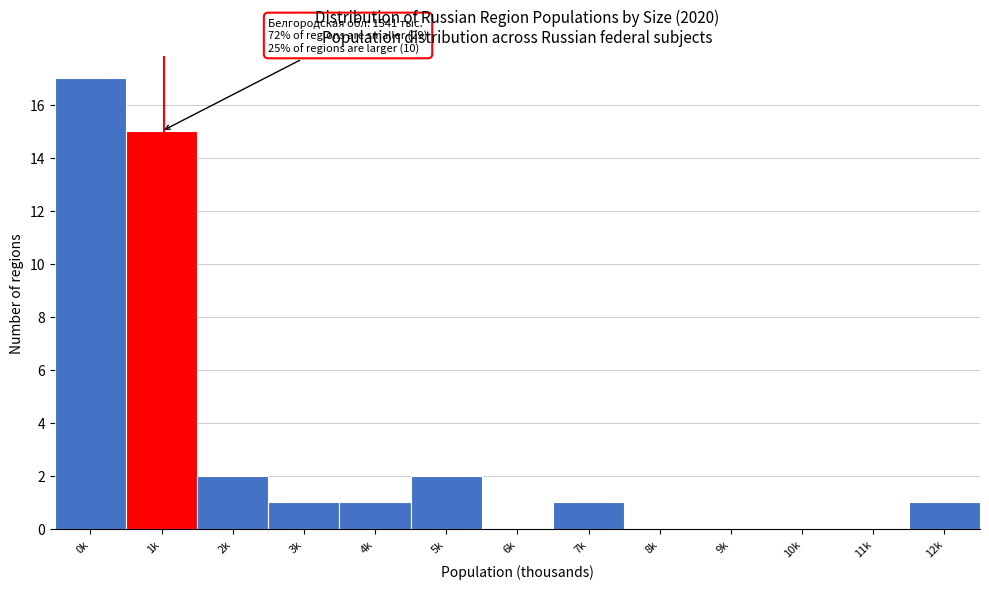

Reading left to right, list all the values displayed in this chart.

0k=17	1k=15	2k=2	3k=1	4k=1	5k=2	6k=0	7k=1	8k=0	9k=0	10k=0	11k=0	12k=1